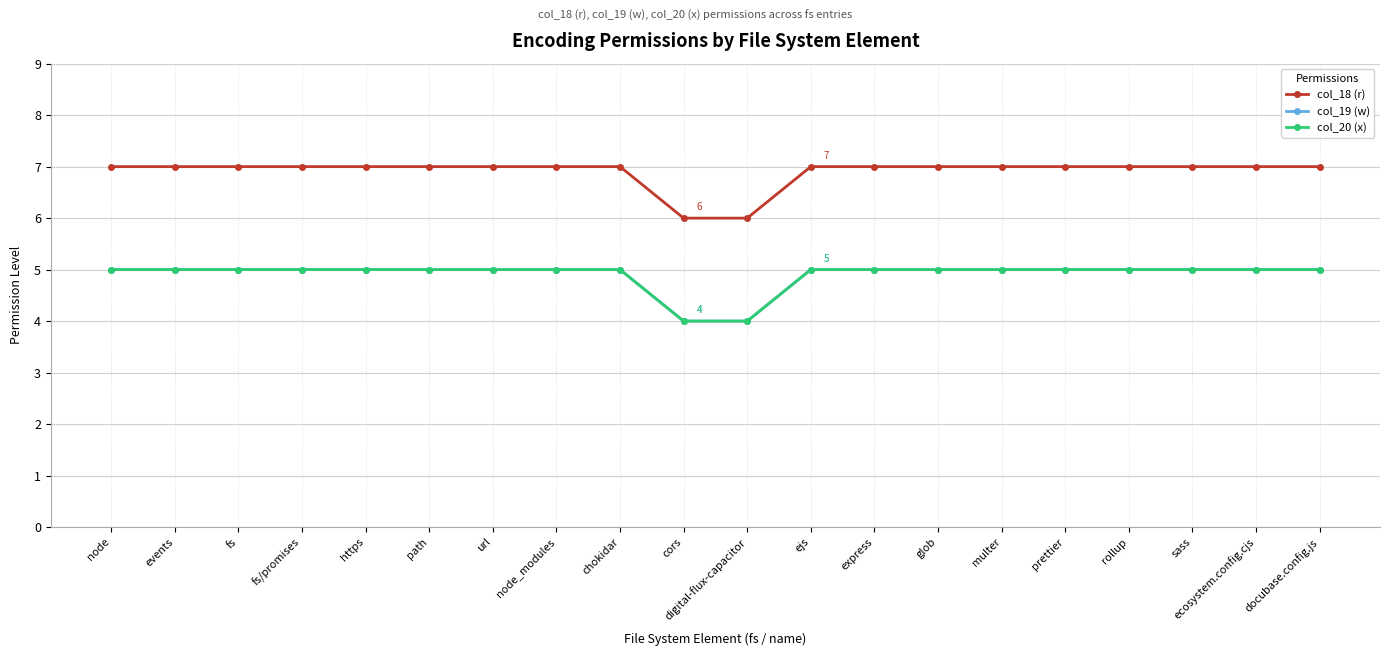

Is this an area chart (filled region under the line)?

No